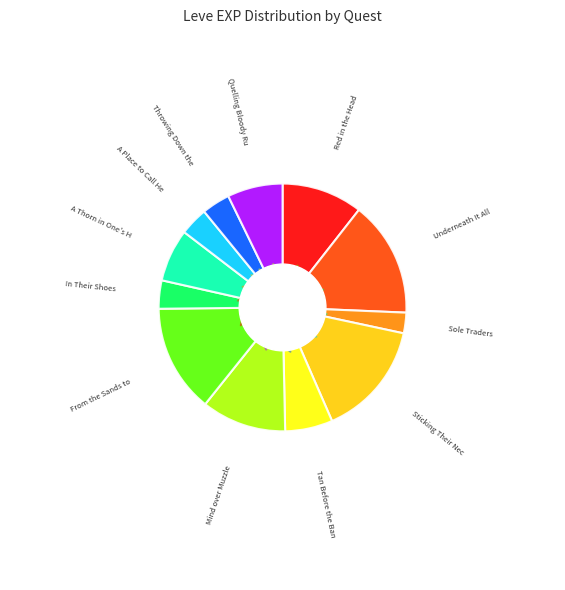

Is there any slice that represents more than half of the pie?

No